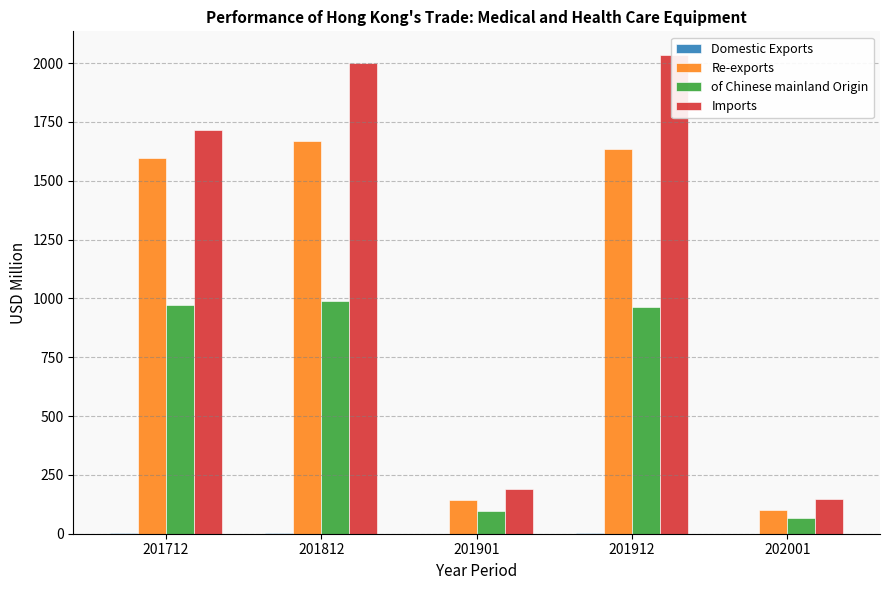

Is the value of Re-exports at 201912 greater than the value of of Chinese mainland Origin at 202001?

Yes